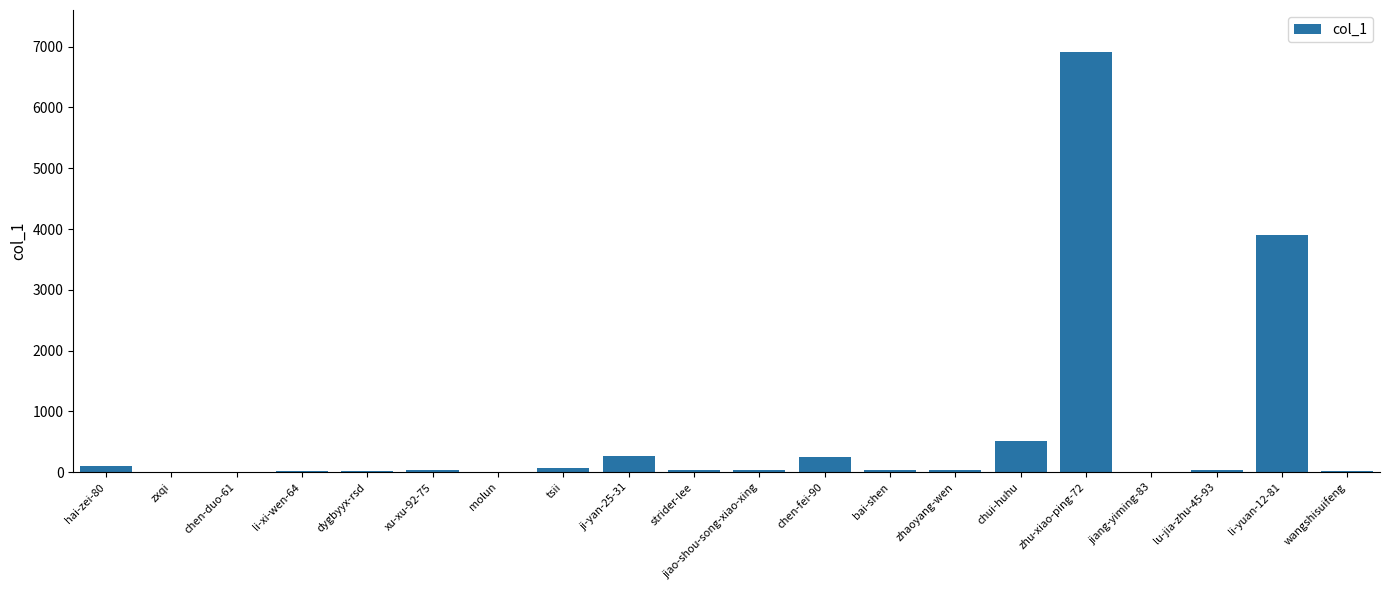

What is the change in value from zxqi to chen-duo-61?

-4